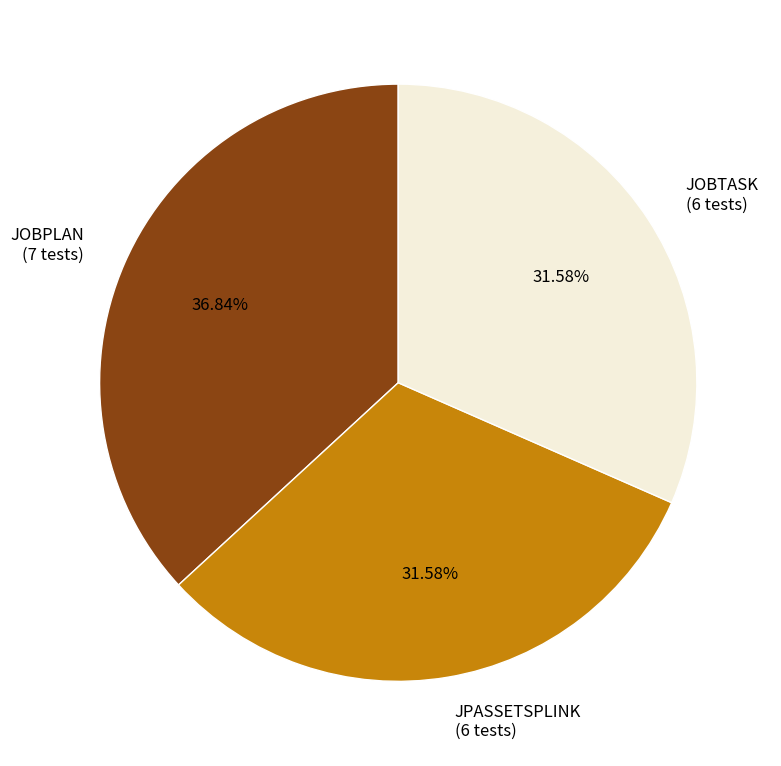

Which has a higher value, JPASSETSPLINK (6 tests) or JOBPLAN (7 tests)?

JOBPLAN (7 tests)